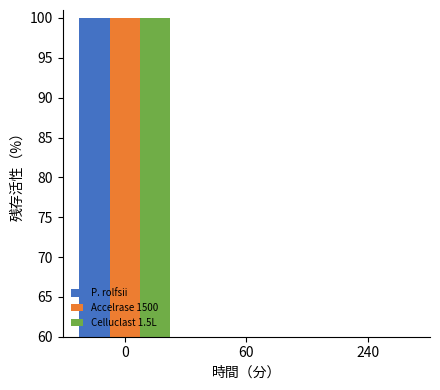

What is the sum of all Celluclast 1.5L values?

187.5